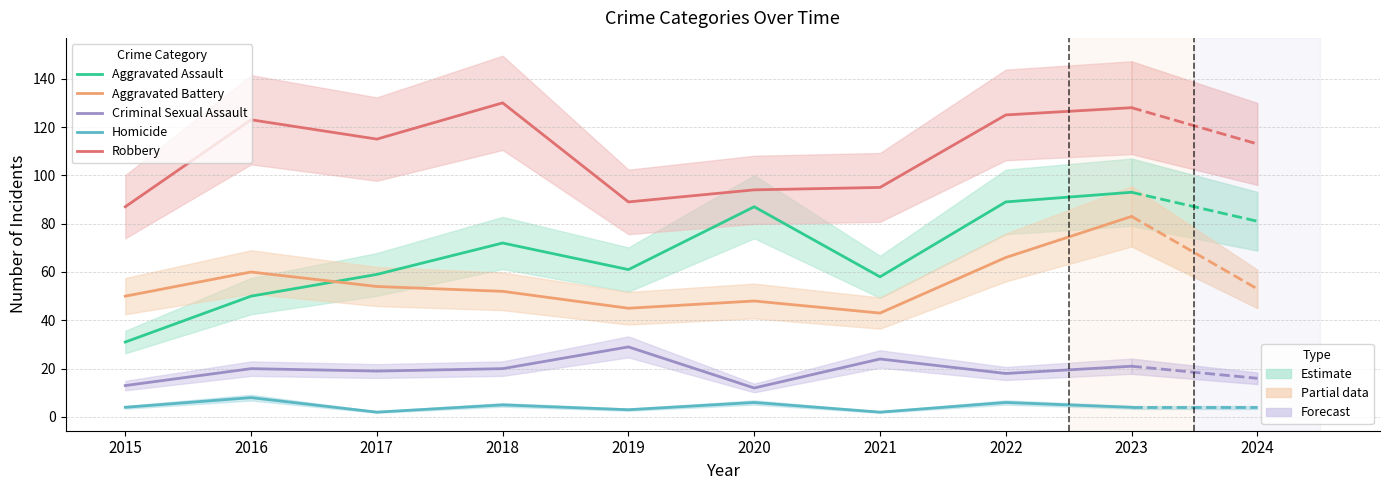

True or false: Aggravated Assault and Robbery intersect in this chart.

False